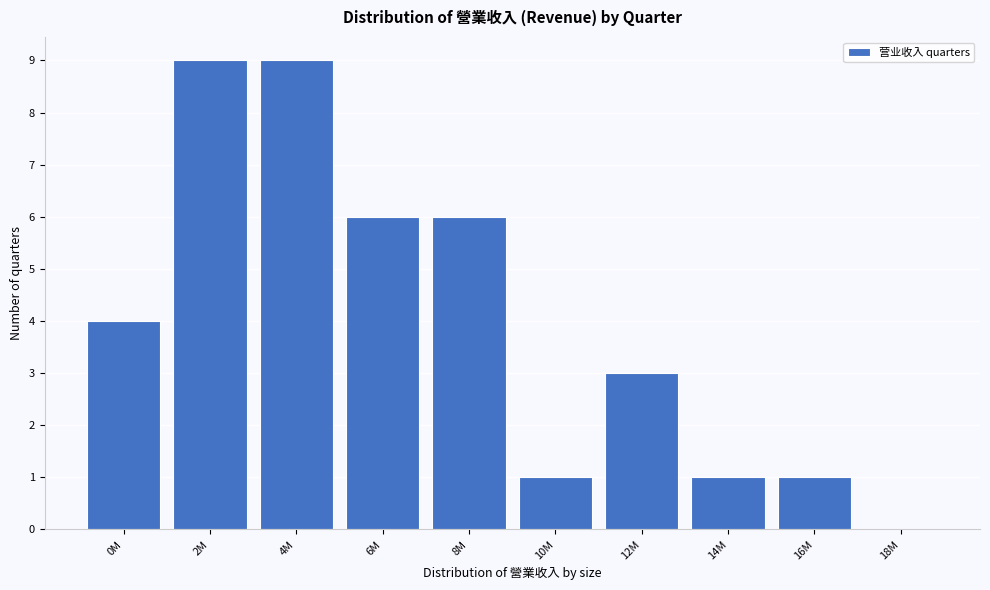

Reading right to left, transcribe all the data shown in this chart.

18M=0	16M=1	14M=1	12M=3	10M=1	8M=6	6M=6	4M=9	2M=9	0M=4